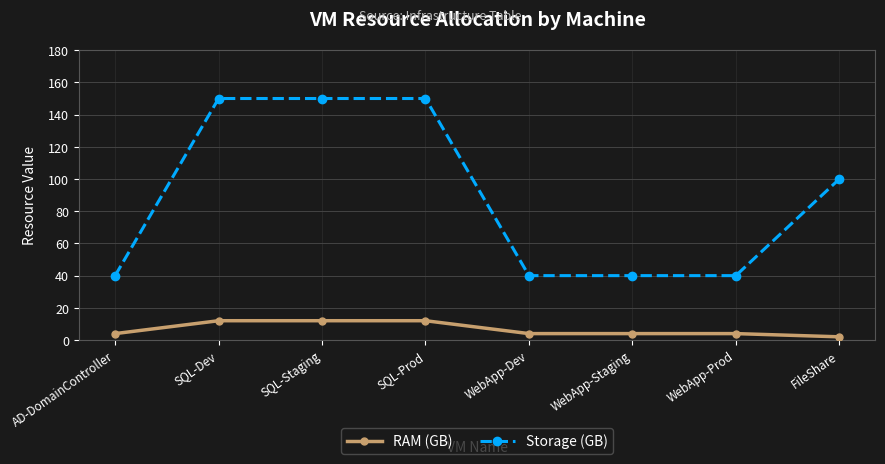

What position from the right is AD-DomainController?

8